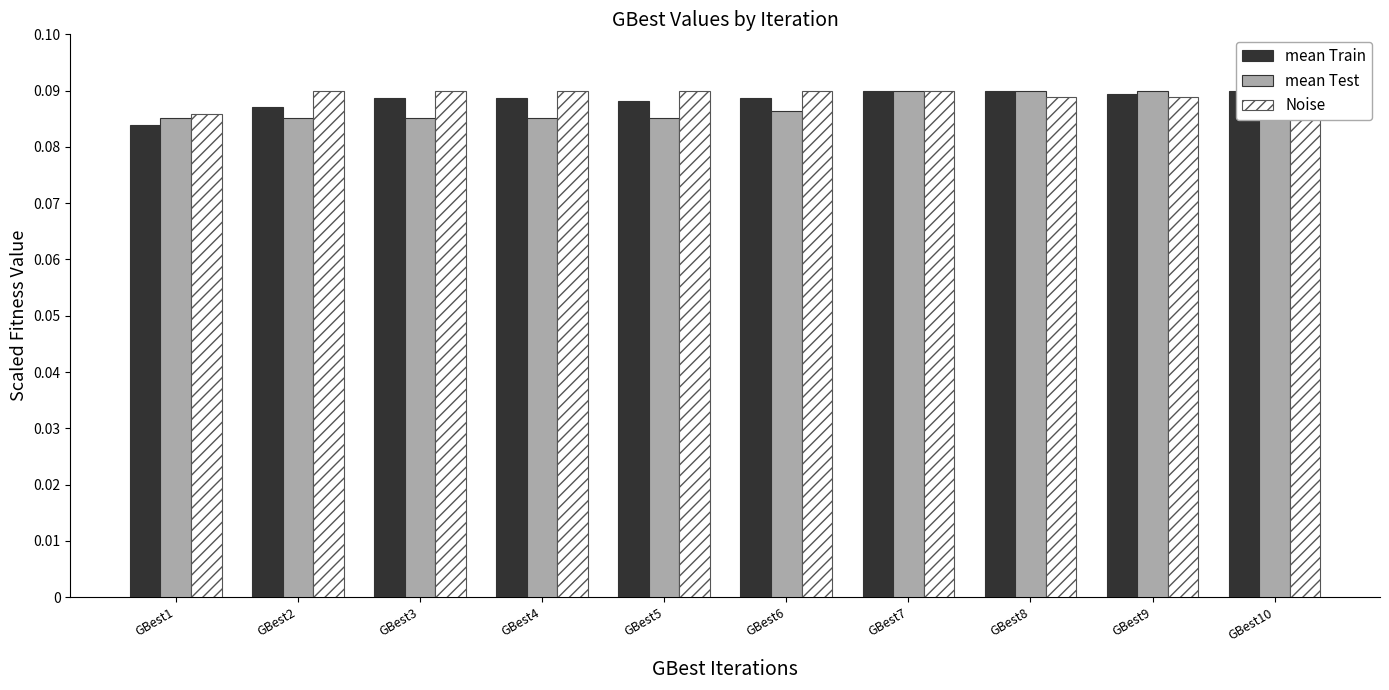

The mean Test series shows 0.1 at GBest7. True or false?

True